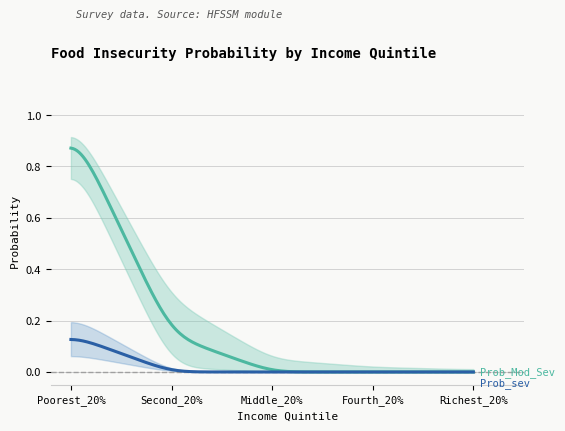

The value of Prob_sev at Middle_20% is 0.0. True or false?

True